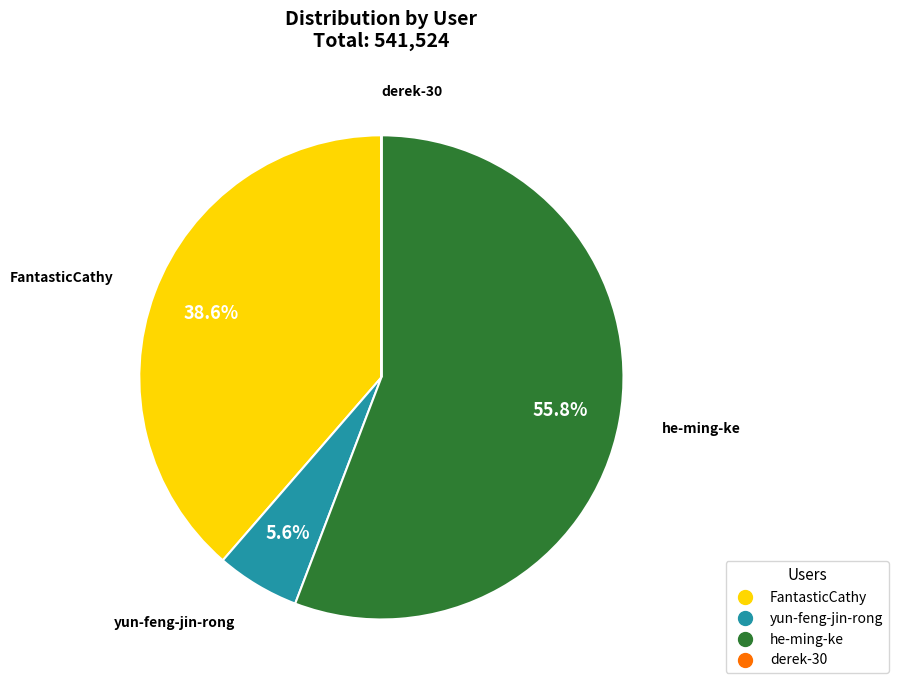

What is the largest slice in the pie chart?

he-ming-ke